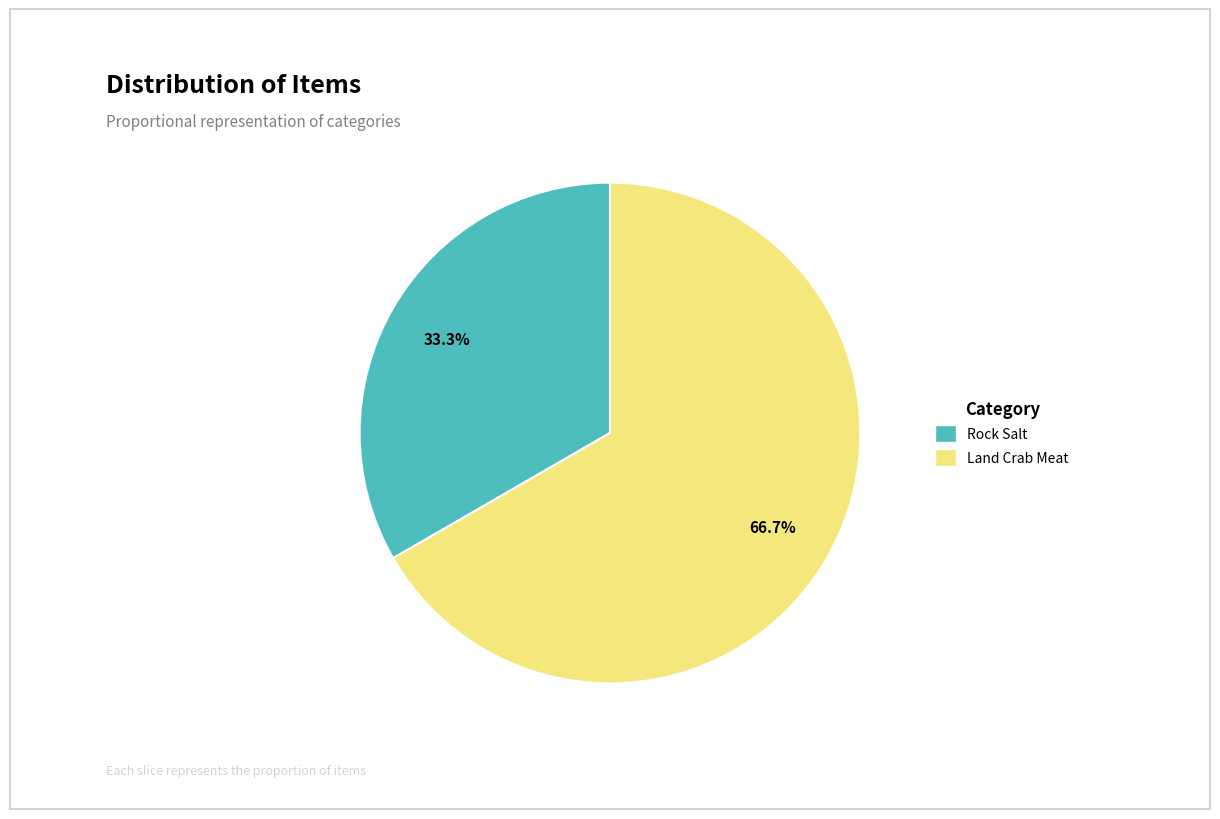

Does any single category account for the majority?

Yes